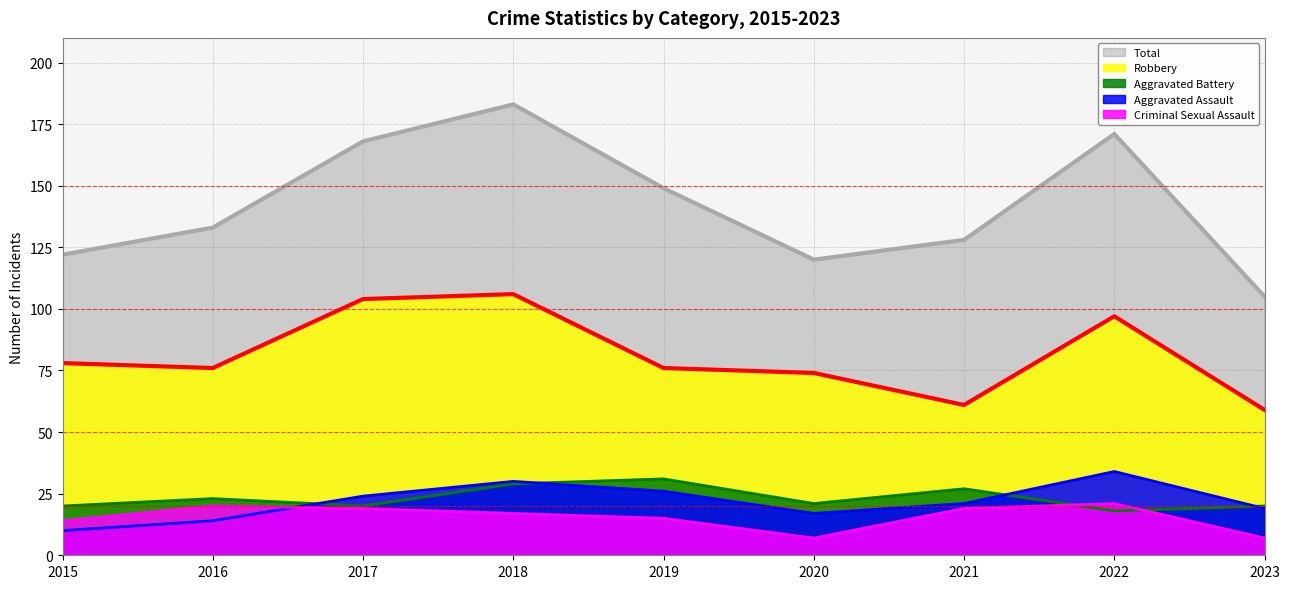

List the series in order of their peak value, highest first.

Total, Robbery, Aggravated Assault, Aggravated Battery, Criminal Sexual Assault